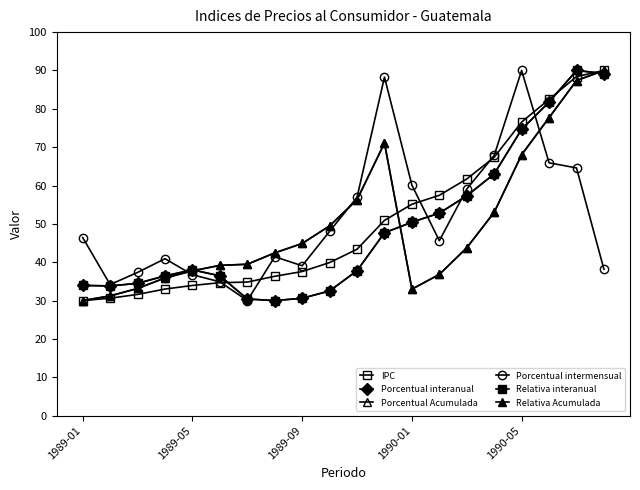

What is the highest value of the Porcentual intermensual series?

90.0